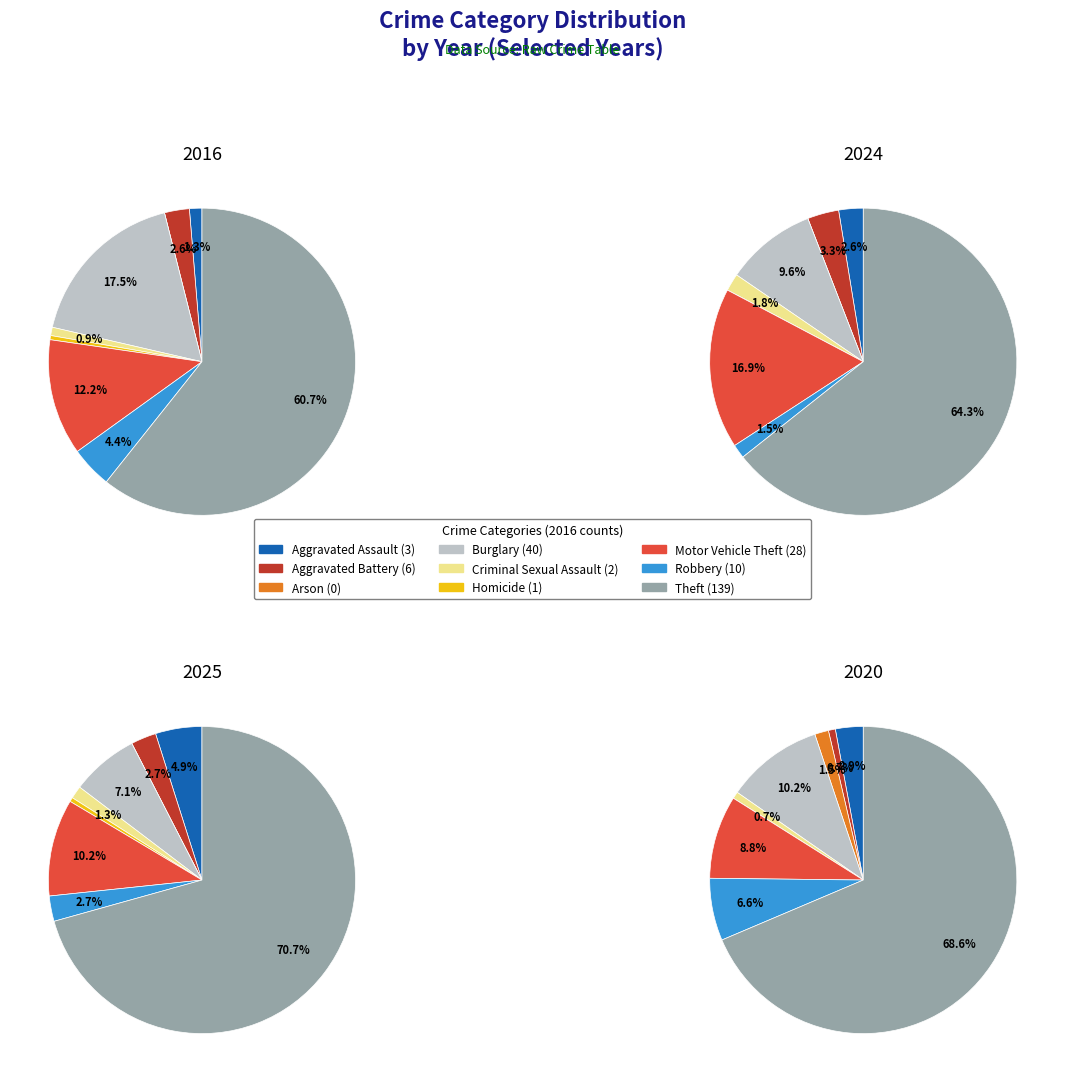

Rank the series at 5 from highest to lowest value.

values_2016, values_2025, values_2024, values_2020